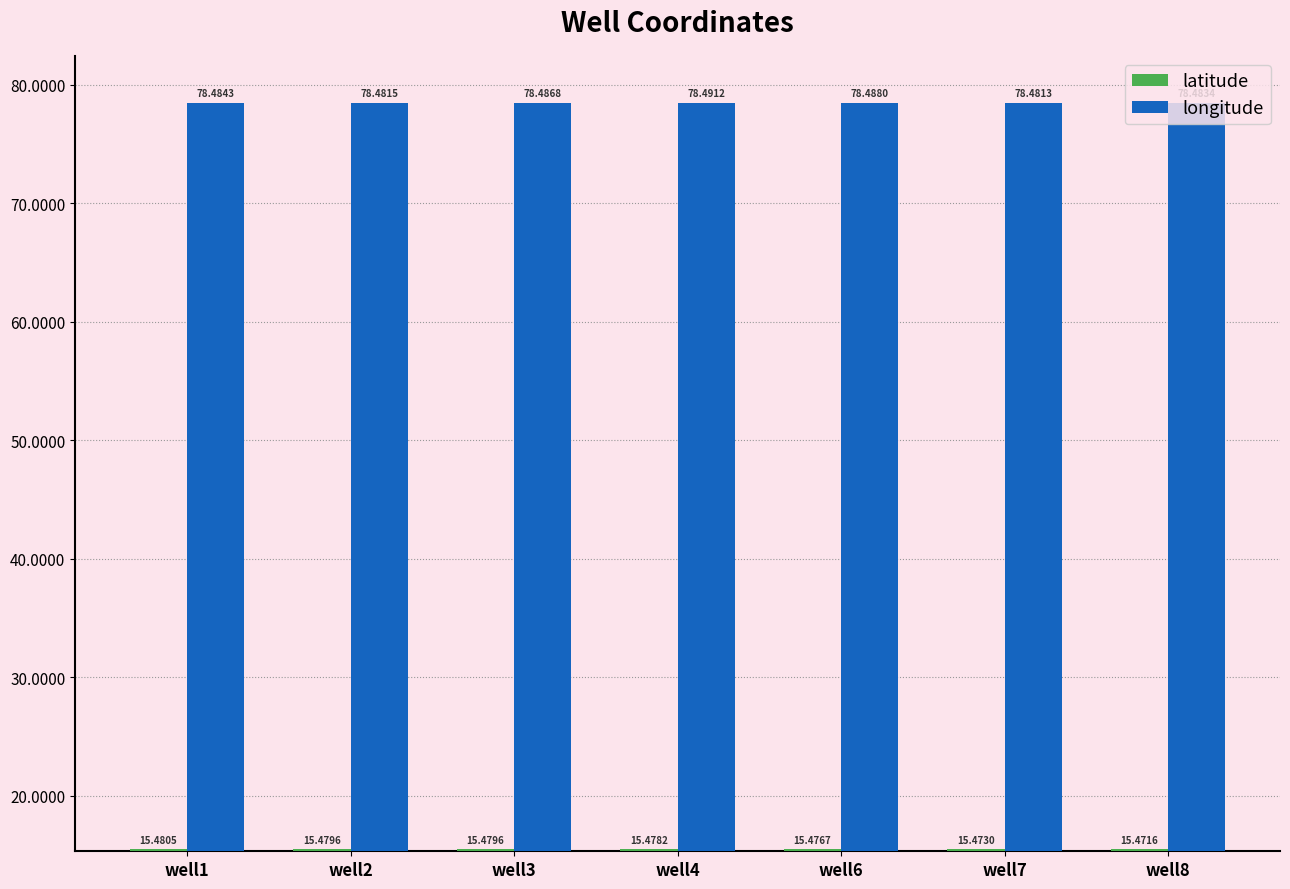

What is the total value across all series at well1?

94.0